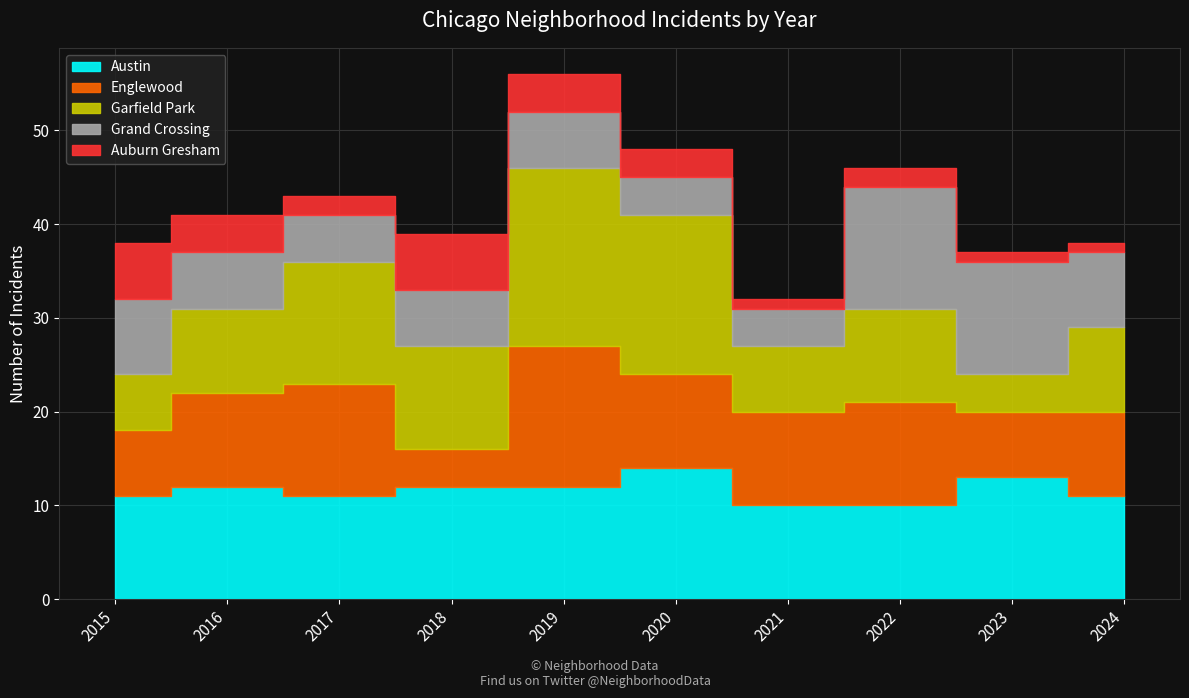

In Grand Crossing, how many points are lower than both neighbors (excluding endpoints)?

1